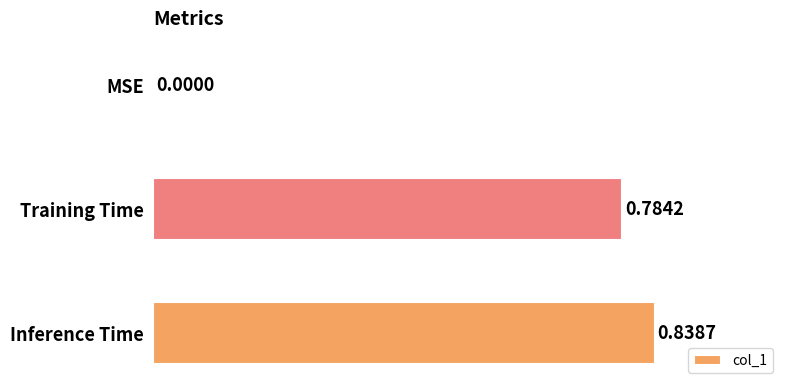

Count the number of categories in the chart.

3